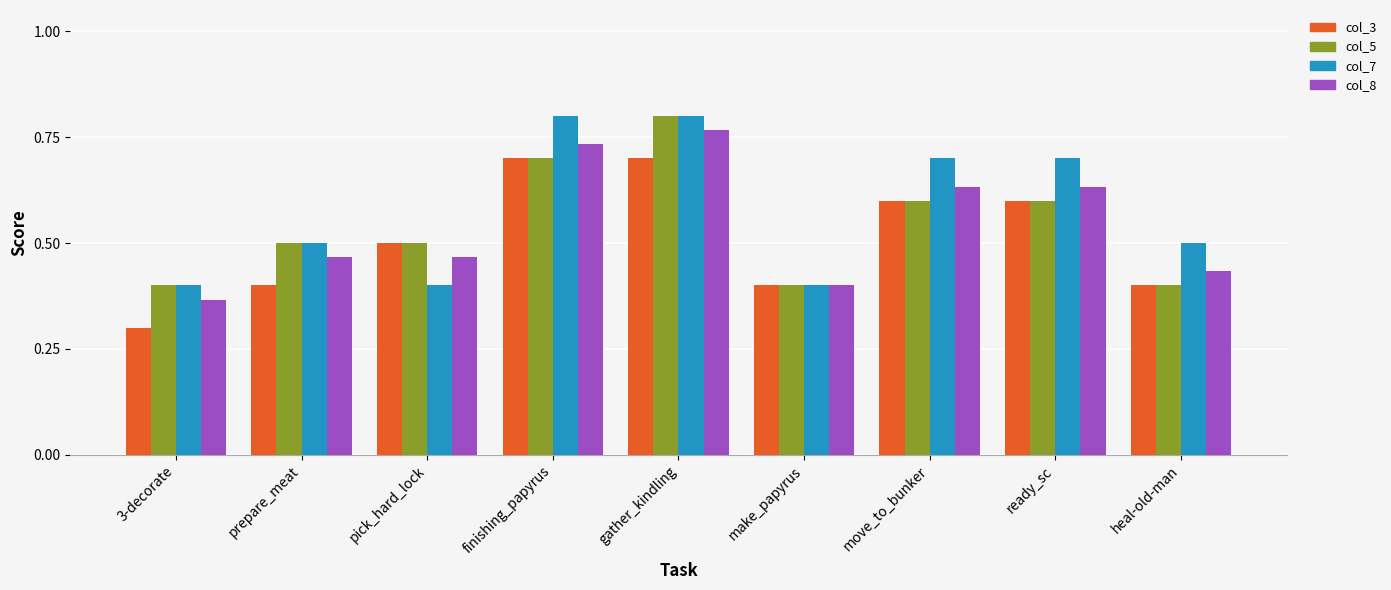

What is the sum of all col_3 values?

4.6